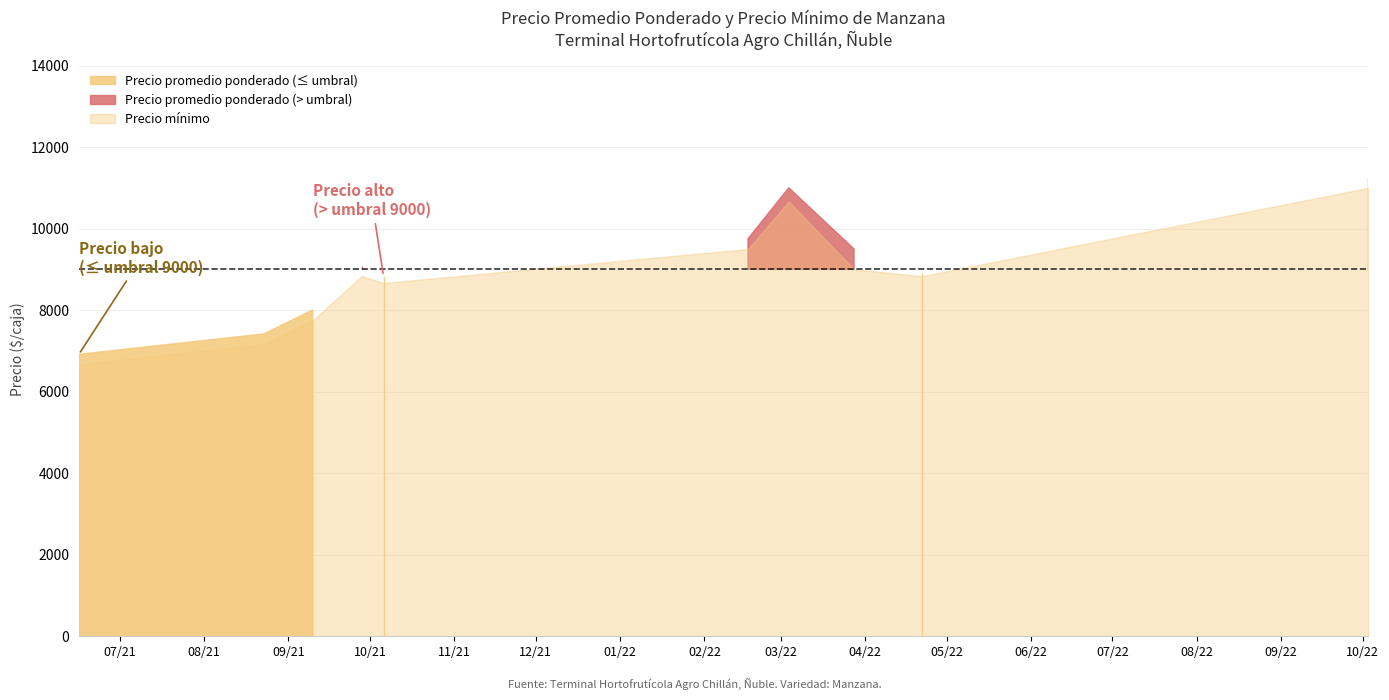

What is the average value of the Precio minimo series?

8712